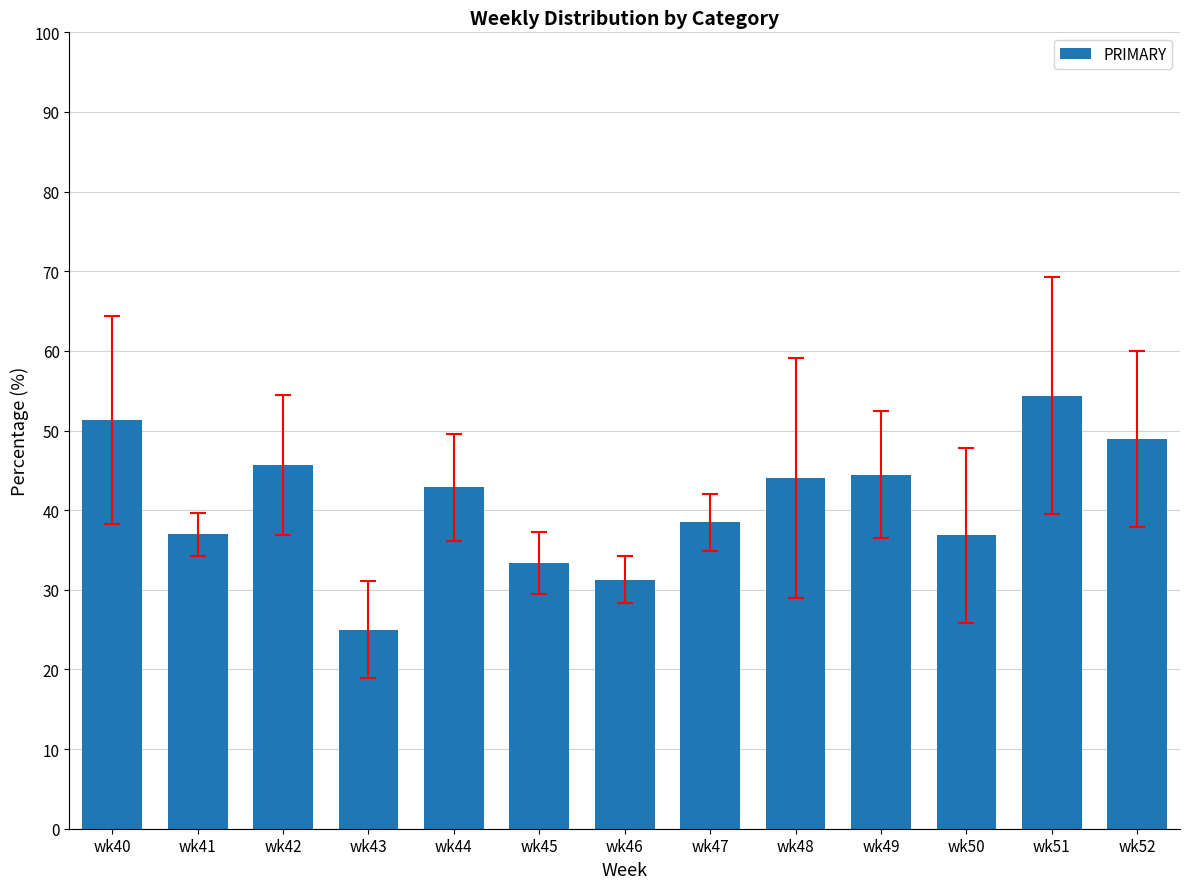

What is the value of the 8th bar from the left?

38.5